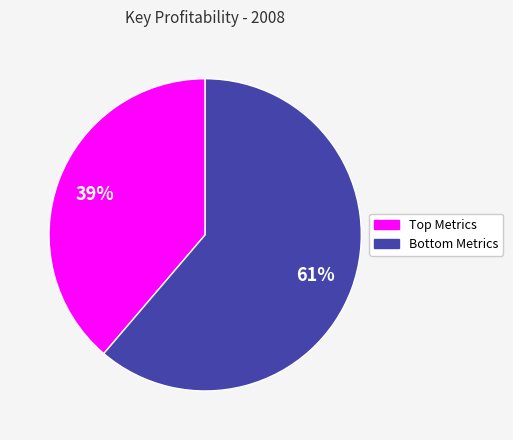

To the nearest percent, what is the average slice percentage?

50%